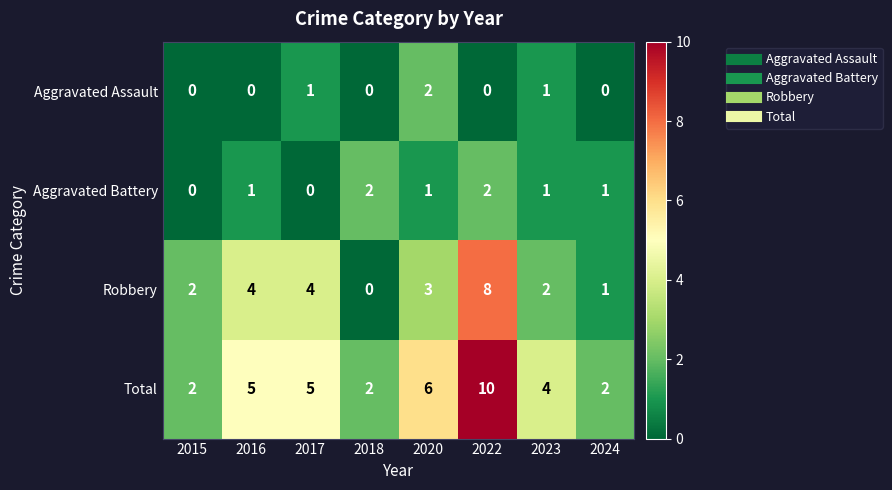

How many categories are shown in the chart?

8